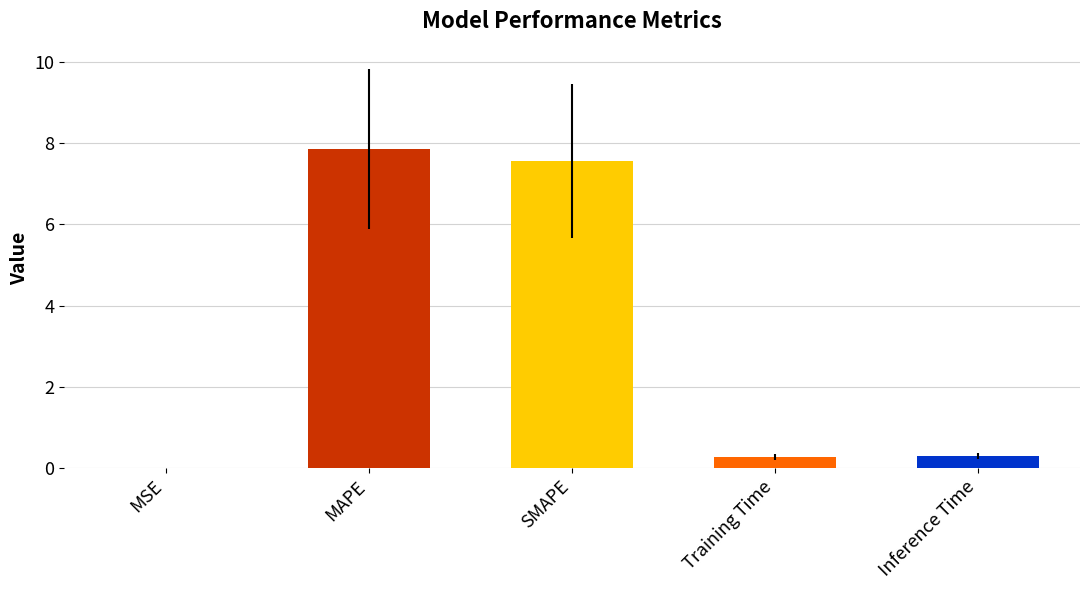

Is it true that the value at SMAPE is 3.2?

False